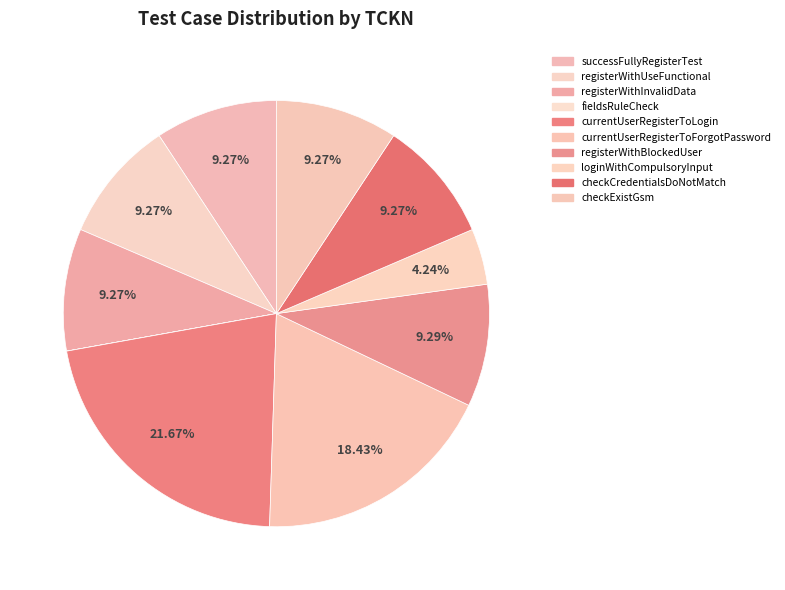

True or false: registerWithUseFunctional accounts for 3% of the total.

False